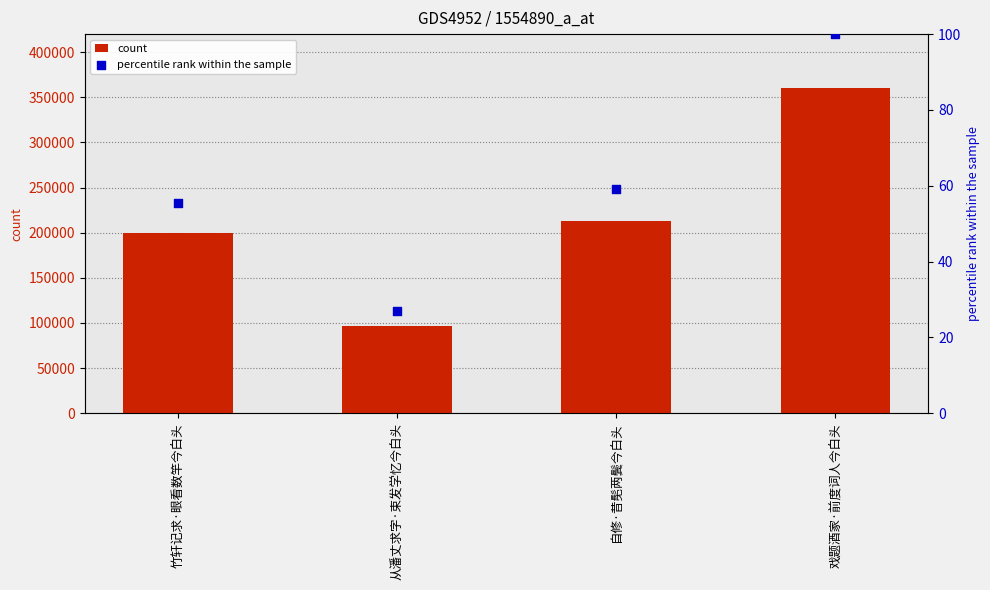

Is the value of percentile rank within the sample at 竹轩记求·眼看数竿今白头 greater than the value of count at 从潘丈求字·束发学忆今白头?

No